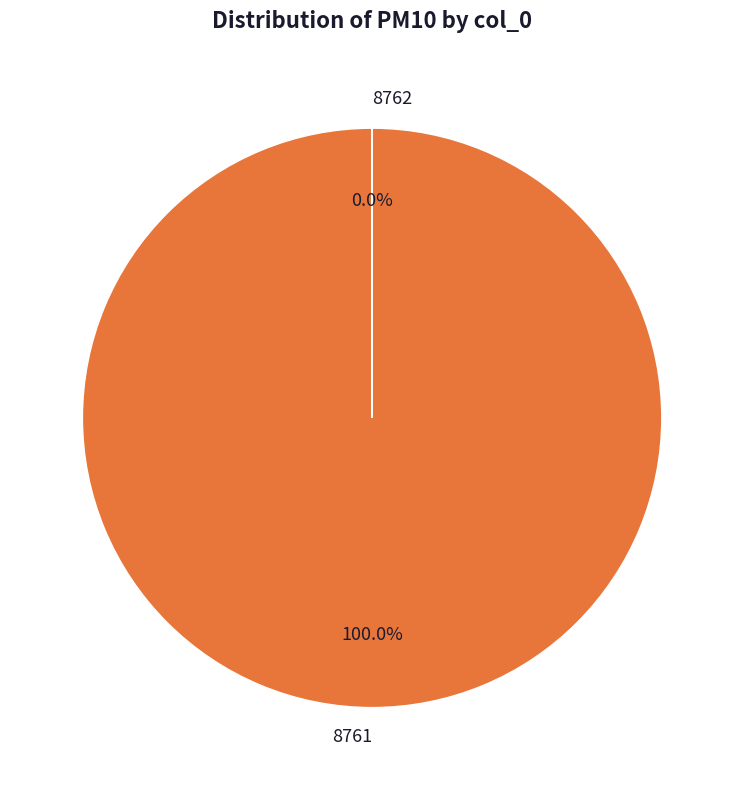

What is the largest slice in the pie chart?

8761